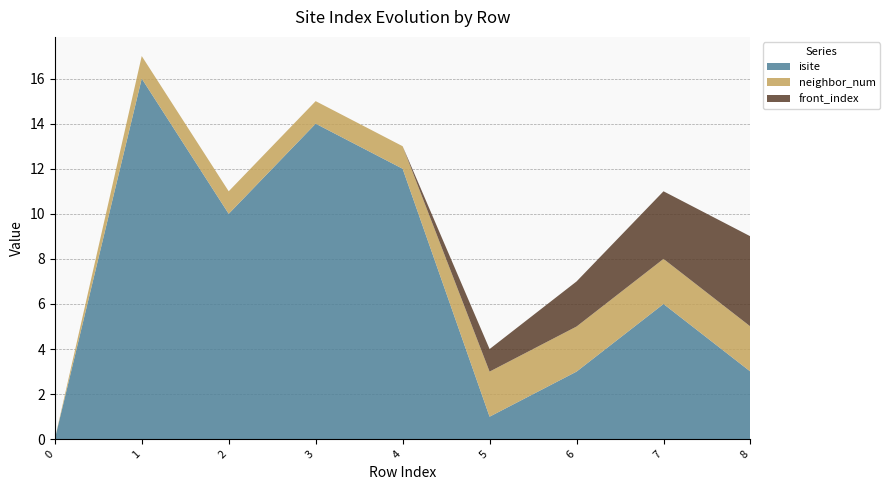

Reading left to right, extract all data points from this chart.

isite: 0=0	1=16	2=10	3=14	4=12	5=1	6=3	7=6	8=3
neighbor_num: 0=0	1=1	2=1	3=1	4=1	5=2	6=2	7=2	8=2
front_index: 0=0	1=0	2=0	3=0	4=0	5=1	6=2	7=3	8=4